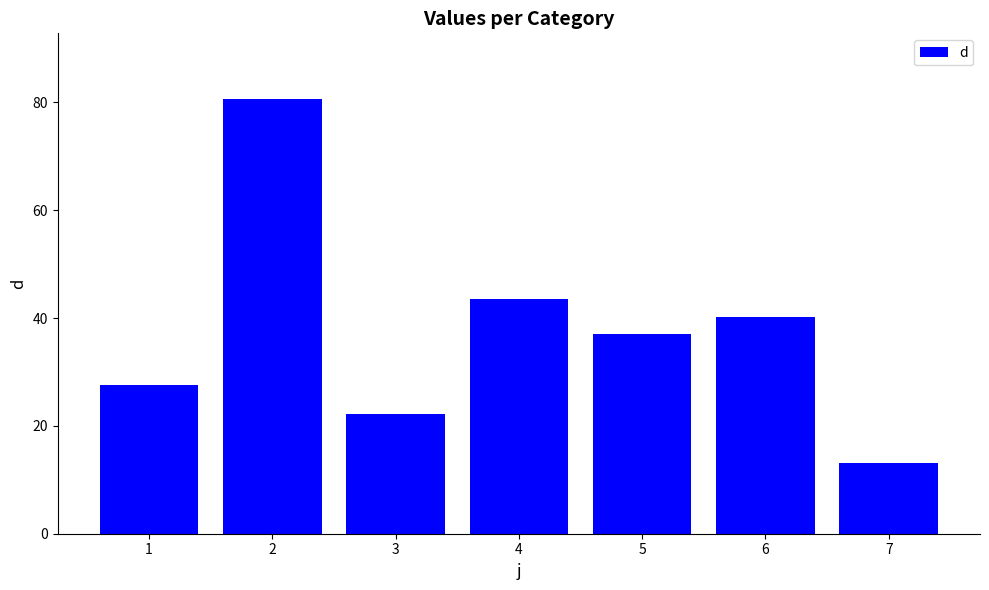

What is the difference between the second highest and minimum values?

30.5